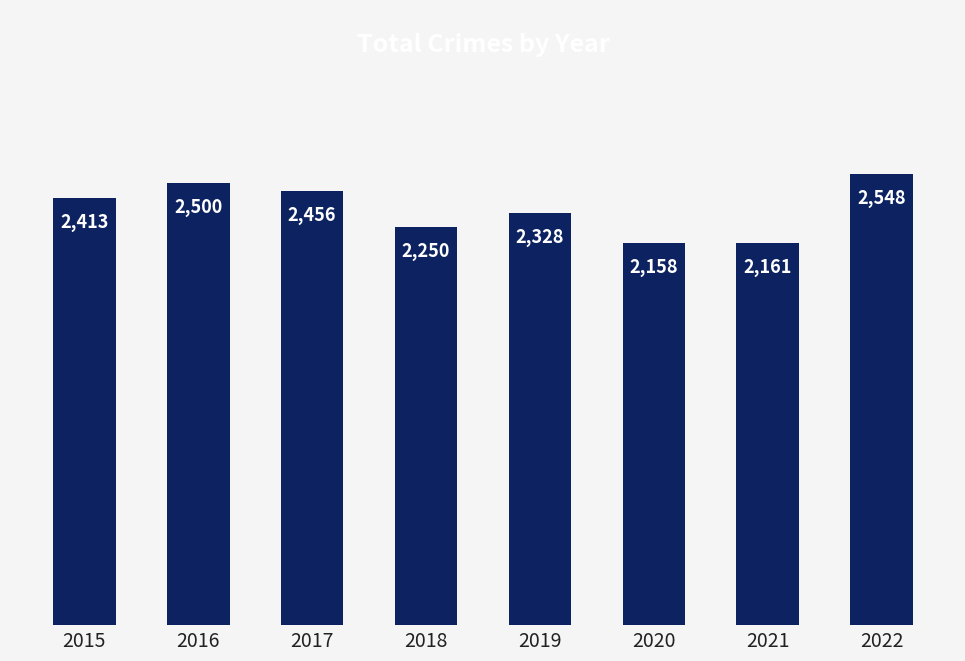

Which label corresponds to the largest value in the chart?

2022